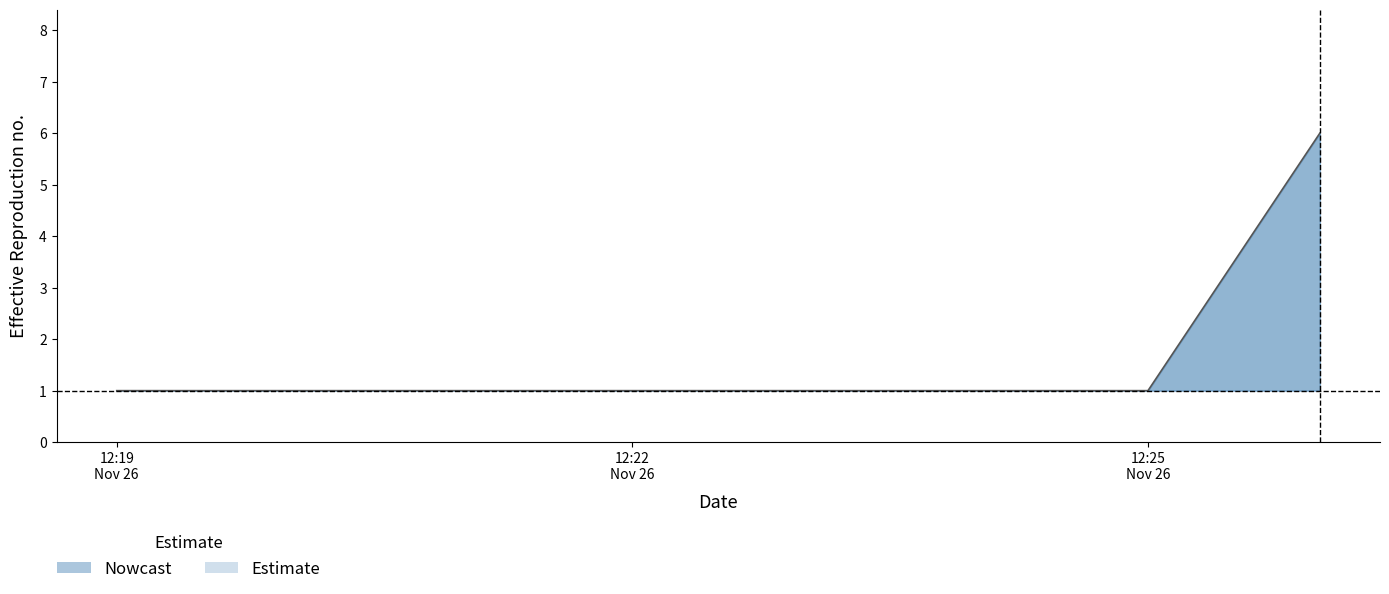

What value does the nowcast_mid series have at 2019-11-26 12:19:00?

1